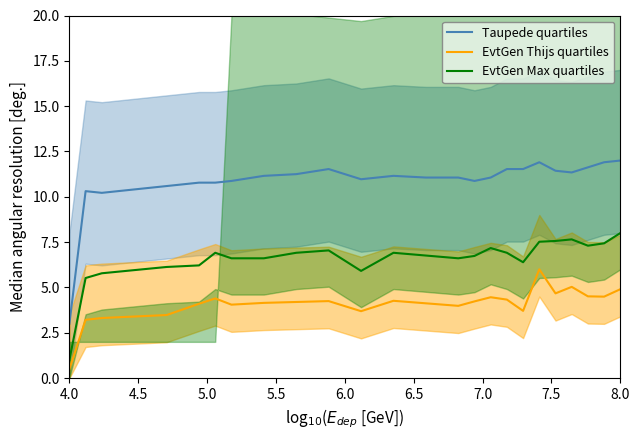

Rank the series by their average value, from highest to lowest.

Taupede quartiles, EvtGen Max quartiles, EvtGen Thijs quartiles